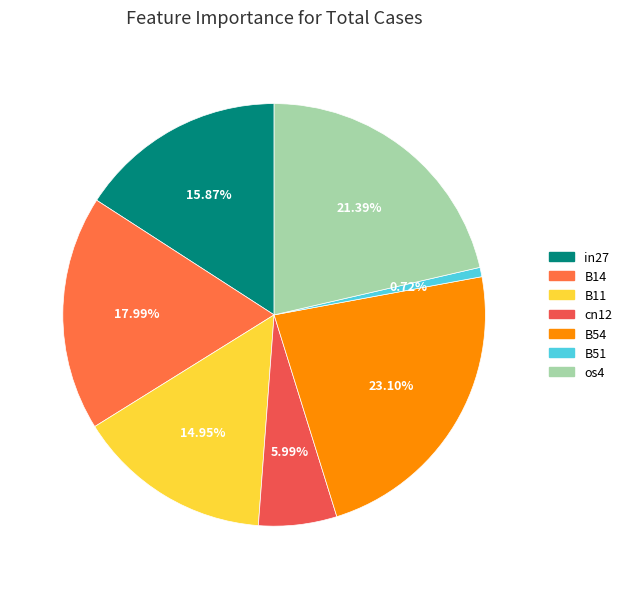

Is it true that cn12 is 1% of the pie?

False